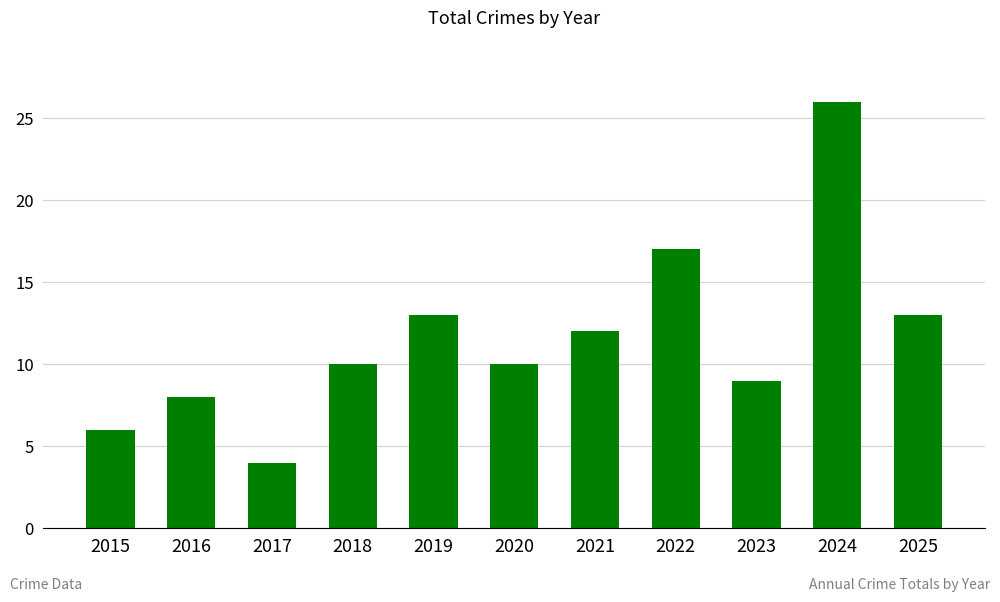

What is the sum of the values at 2015 and 2025?

19